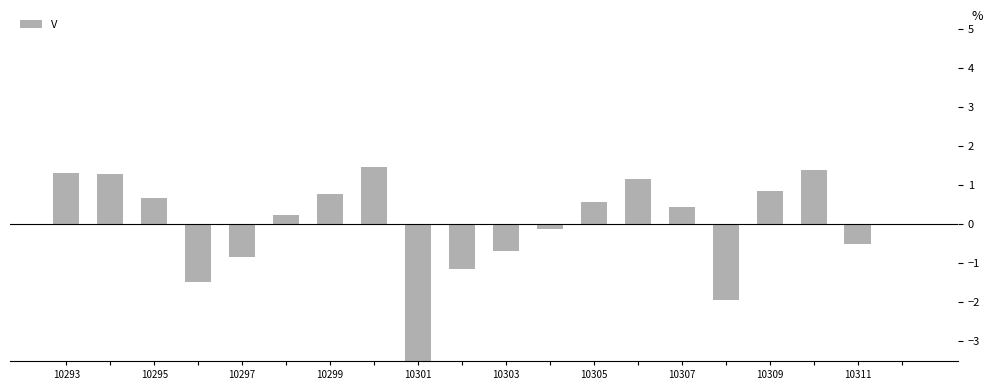

What is the greatest value displayed?

1.5